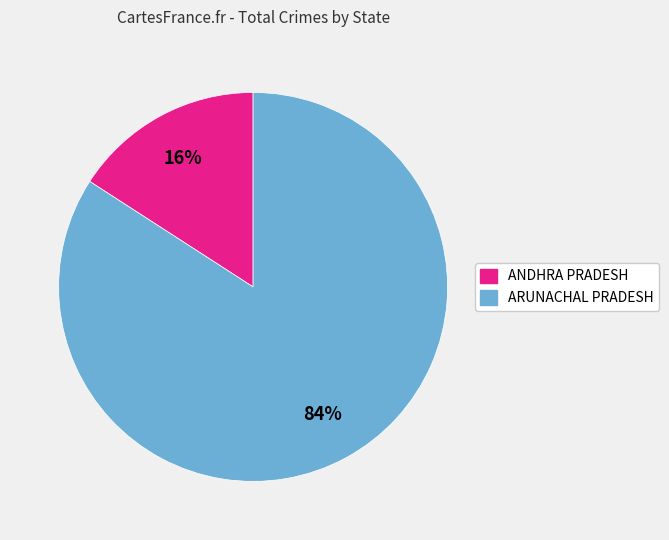

To the nearest percent, what is the difference between the largest and smallest slice percentages?

68%